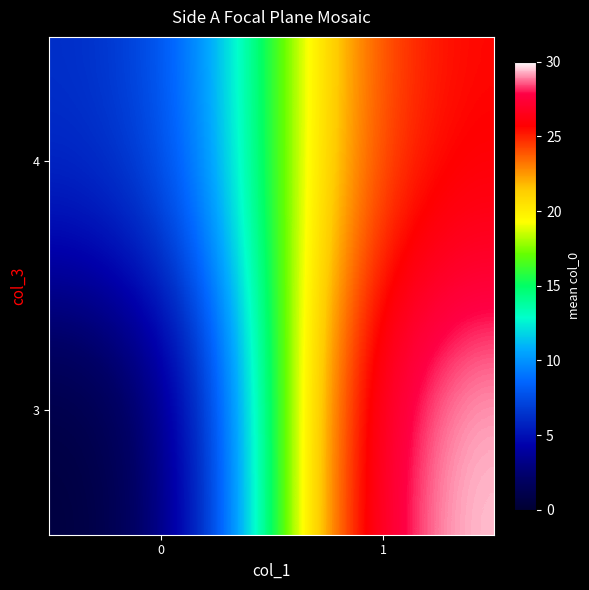

What is the difference between the highest and lowest values at 0?

6.0